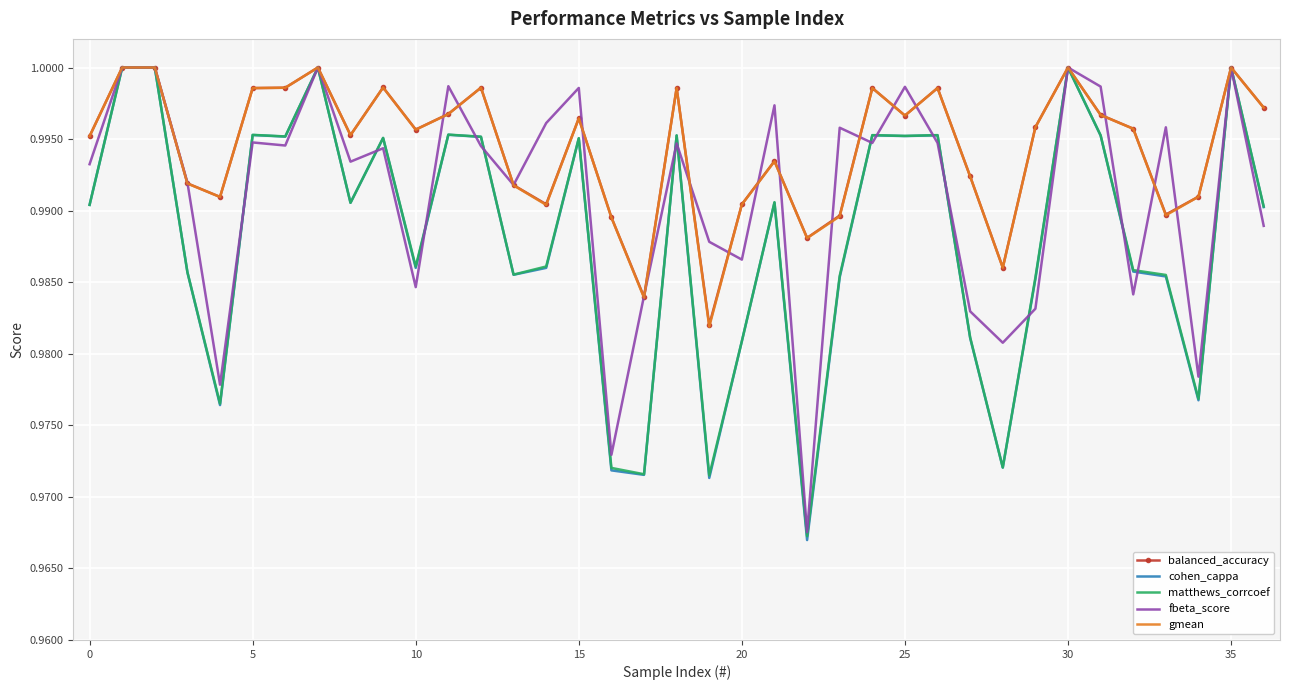

Which series has the widest spread of values?

cohen_cappa